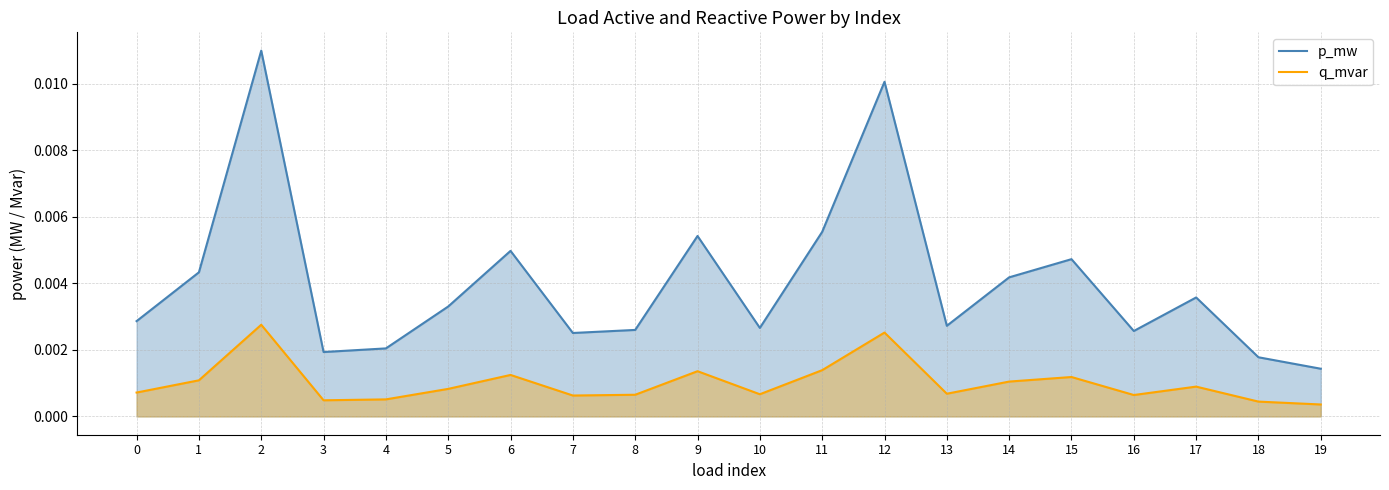

At which label is p_mw closest to 0?

19